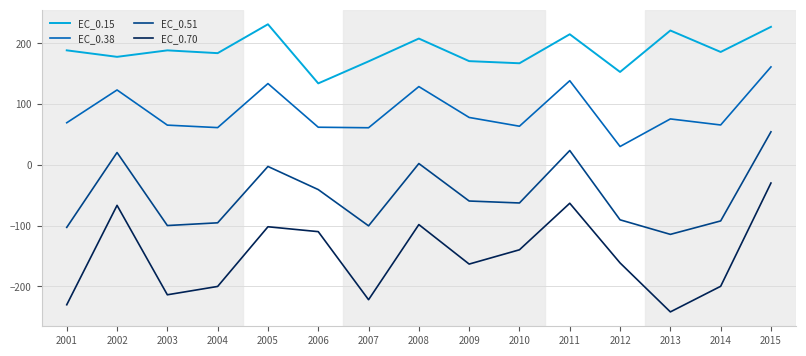

True or false: EC_0.38 and EC_0.70 intersect in this chart.

False